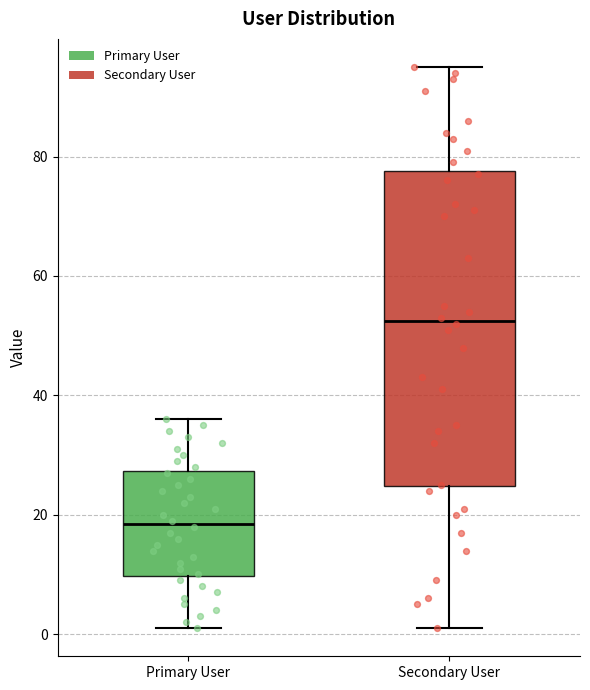

Where does the upper whisker of the box for Primary User end on the y-axis? The values are not printed on the chart, so give them approximately, as read against the axis.

36